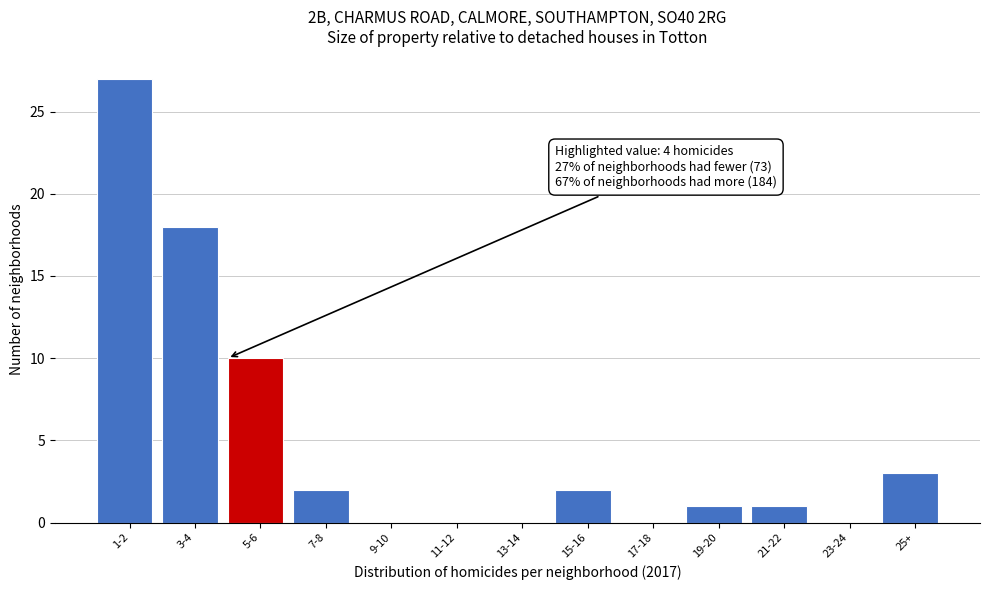

Reading left to right, extract all data points from this chart.

1-2=27	3-4=18	5-6=10	7-8=2	9-10=0	11-12=0	13-14=0	15-16=2	17-18=0	19-20=1	21-22=1	23-24=0	25+=3